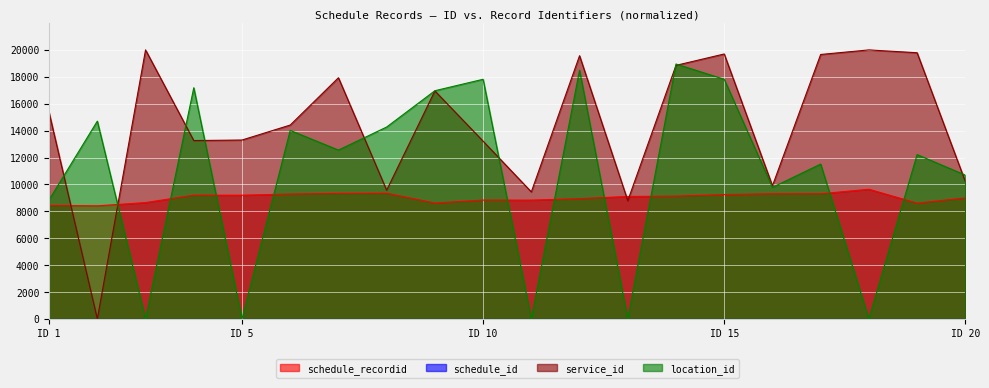

How many lines are shown in the chart?

4